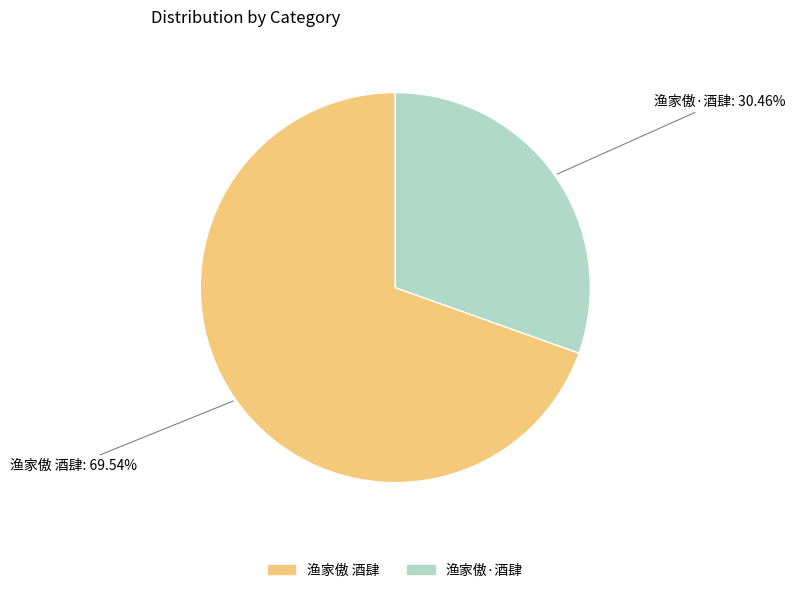

Approximately how many times larger is the value at 渔家傲 酒肆 compared to 渔家傲·酒肆?

2.3